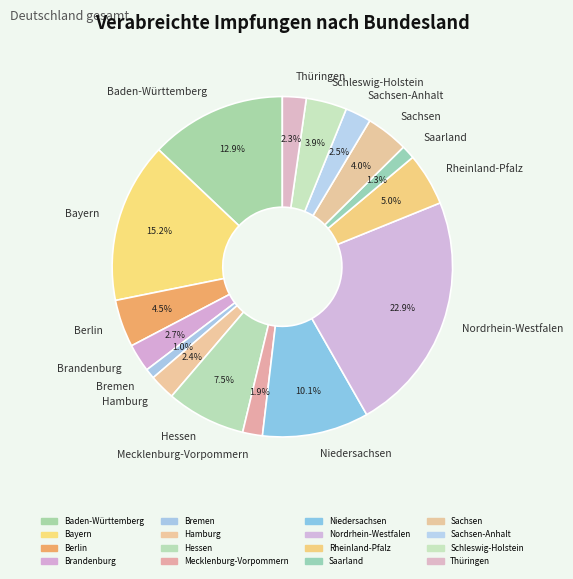

Which has a higher value, Thüringen or Berlin?

Berlin